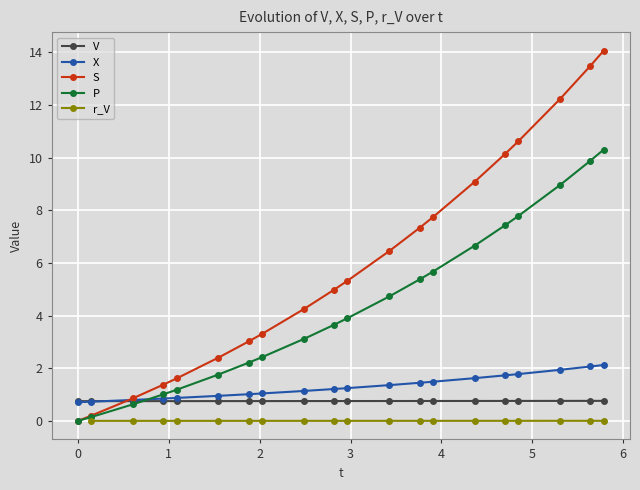

What is the value of the P point at the 5th from the left?

1.2